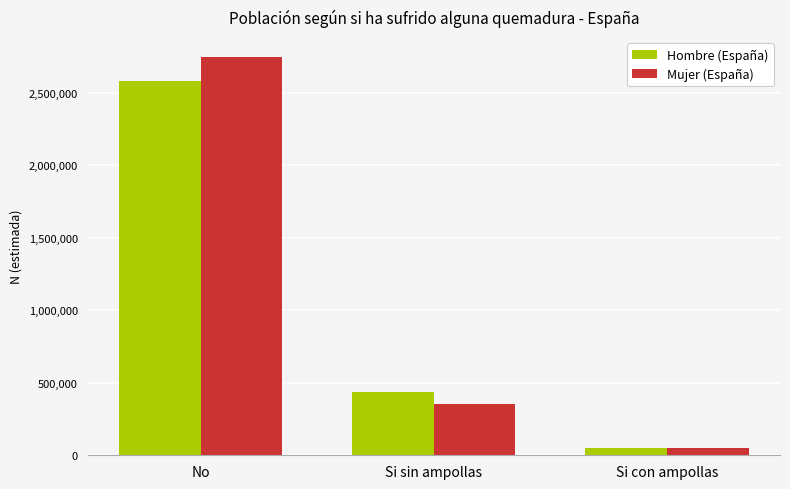

Rank the series by their average value, from highest to lowest.

Mujer (España), Hombre (España)